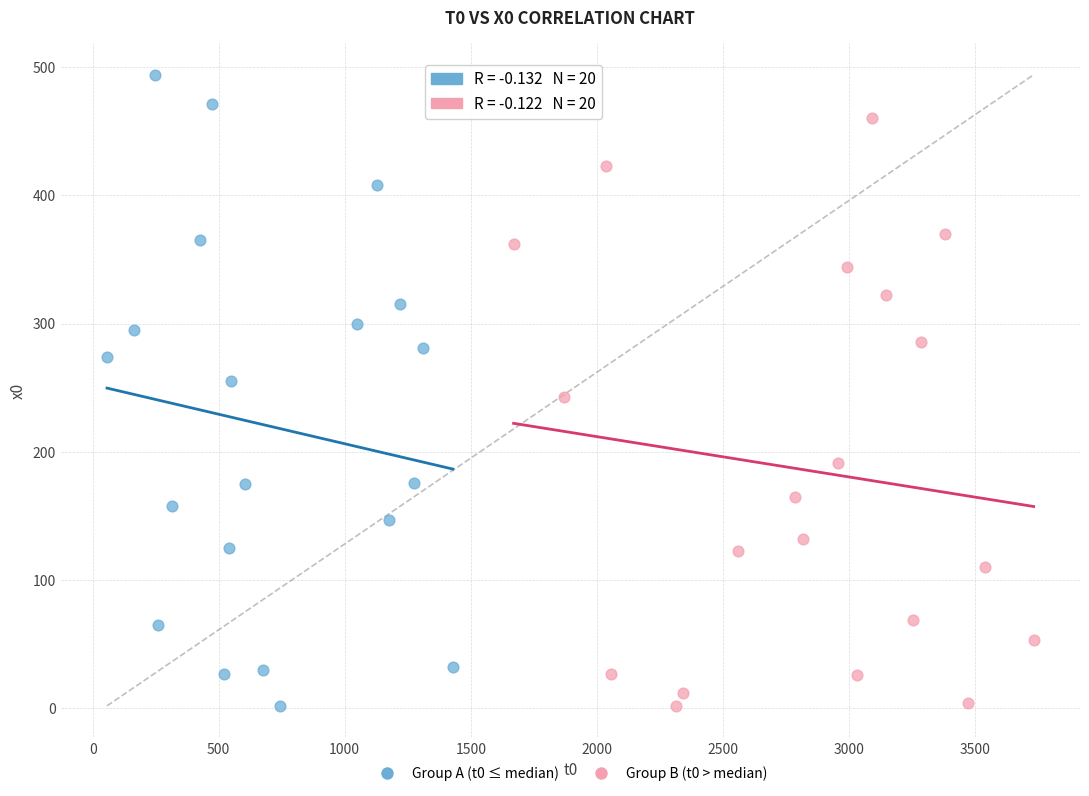

Which series reaches the maximum Y coordinate?

Group A (t0 ≤ median)